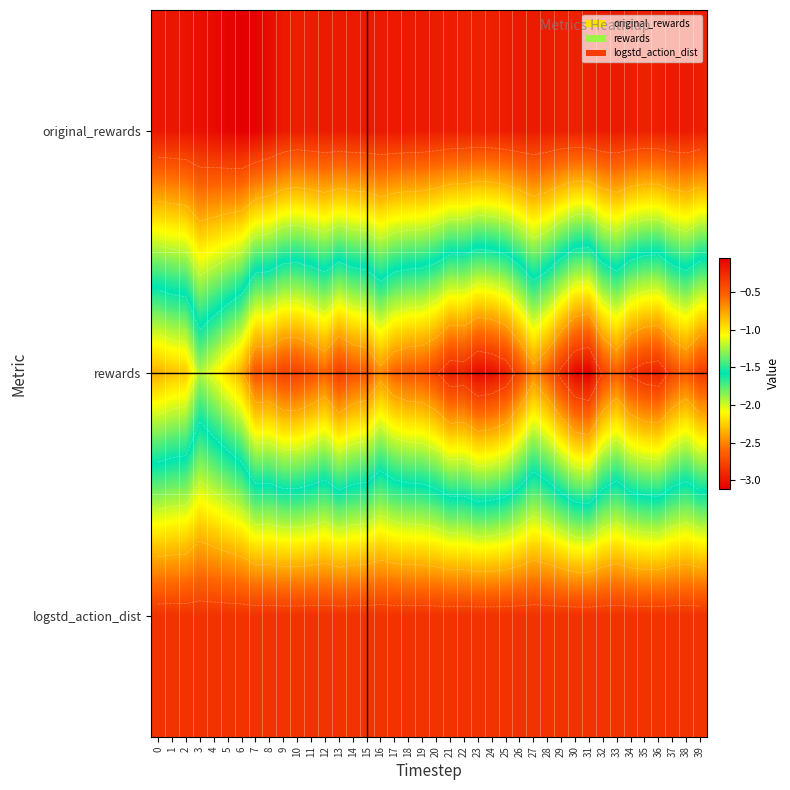

True or false: rewards has a value of -3.0 at 25.

True